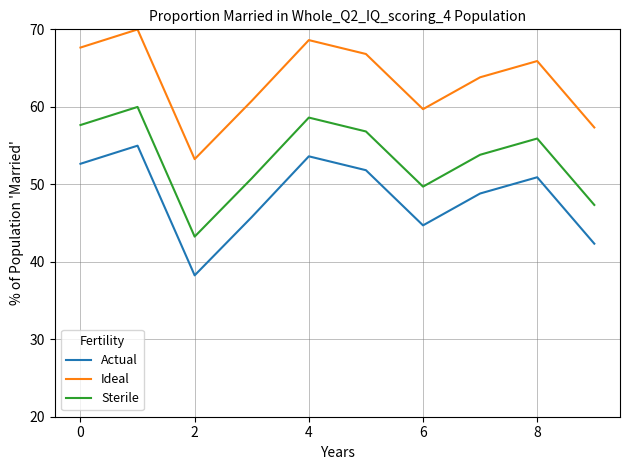

True or false: Ideal and Sterile cross at least once.

False